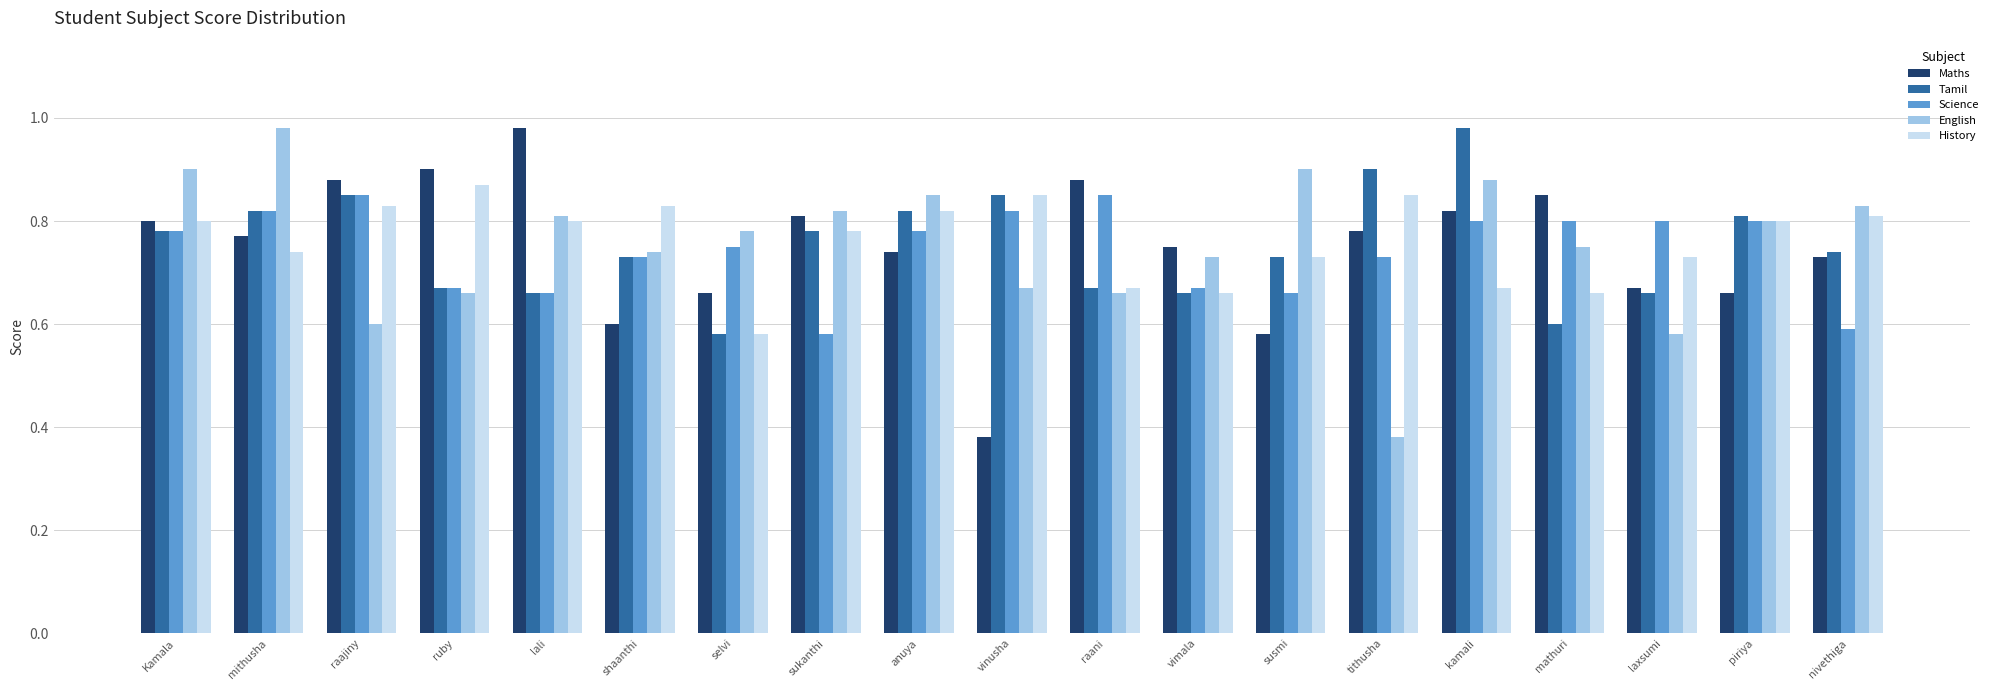

What are all the series names shown in the legend?

Maths, Tamil, Science, English, History